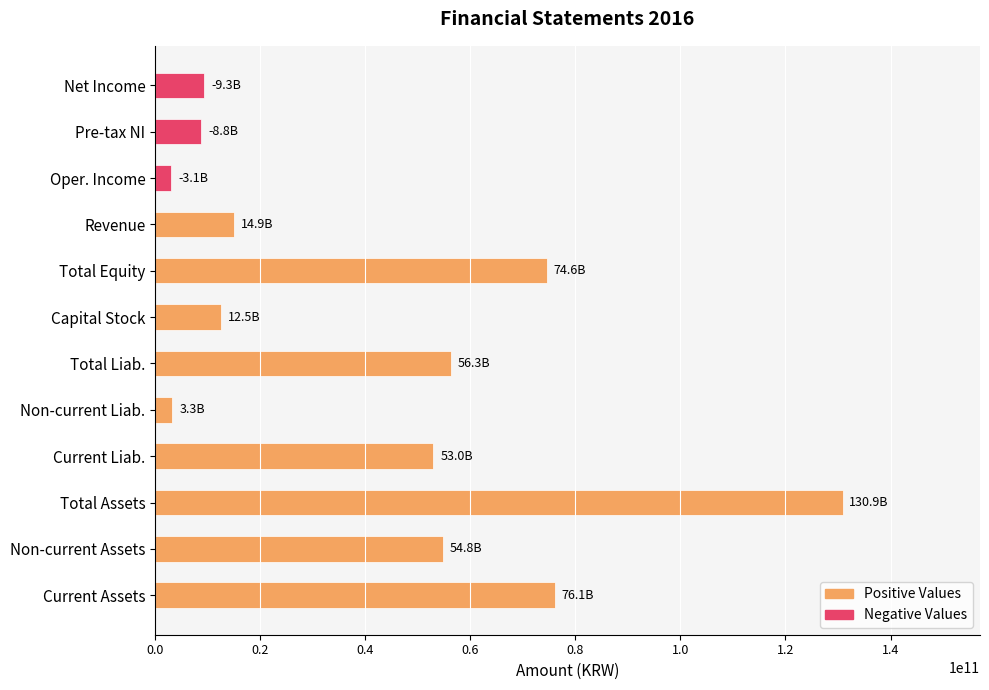

Does the chart contain any negative values?

No